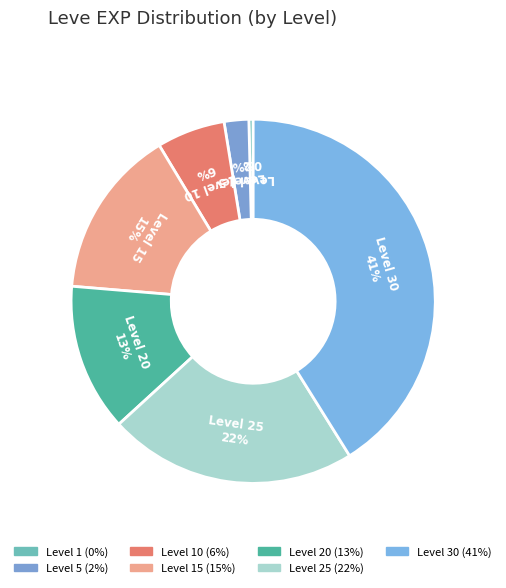

What is the largest slice in the pie chart?

Level 30